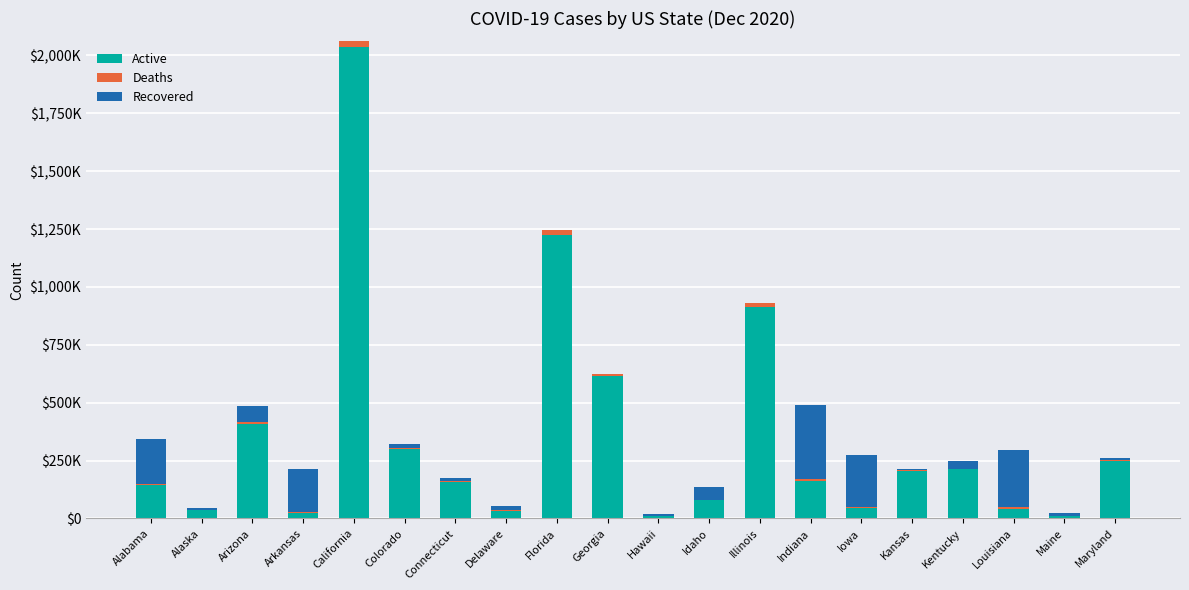

At which category is the sum across all series the highest?

California